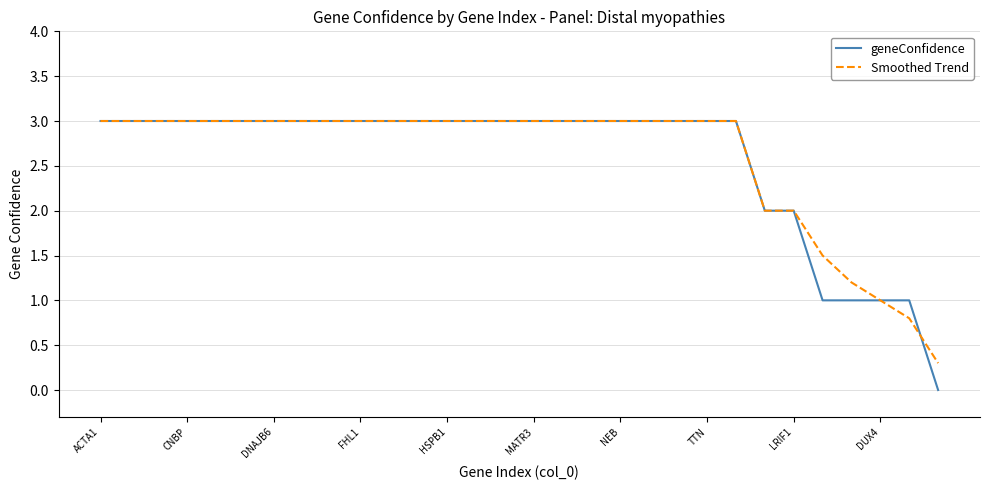

Which series has the largest range (max minus min)?

geneConfidence